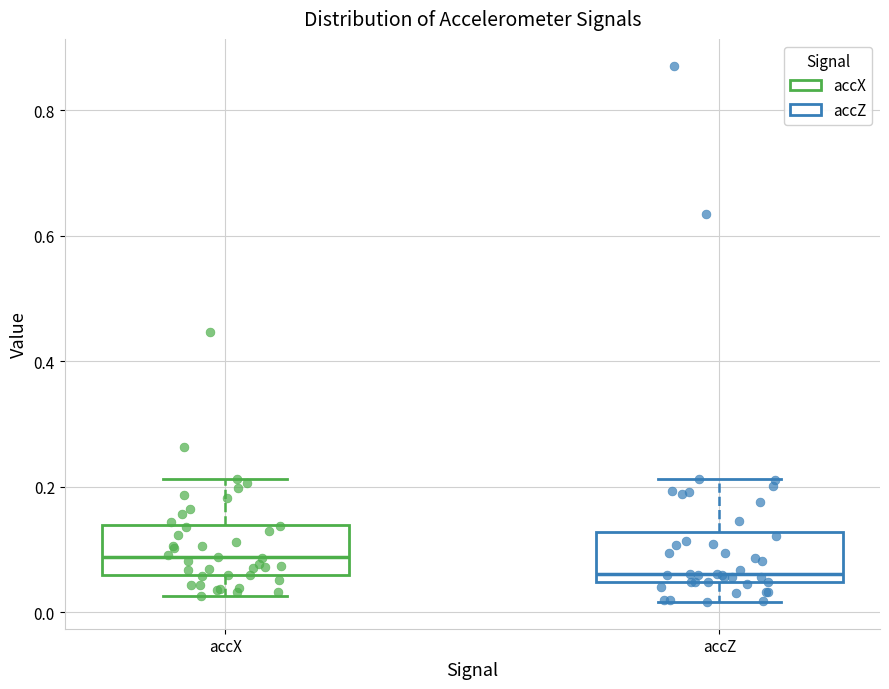

Reading left to right, transcribe this box plot: for each box, give where its median line is, the range the box spans, and where its two whiskers end, as read against the y-axis. The values are not printed on the chart, so give them approximately, as read against the axis.

accX: median 0.08, box 0.06 to 0.14, whiskers 0.02 to 0.22
accZ: median 0.06, box 0.04 to 0.12, whiskers 0.02 to 0.22